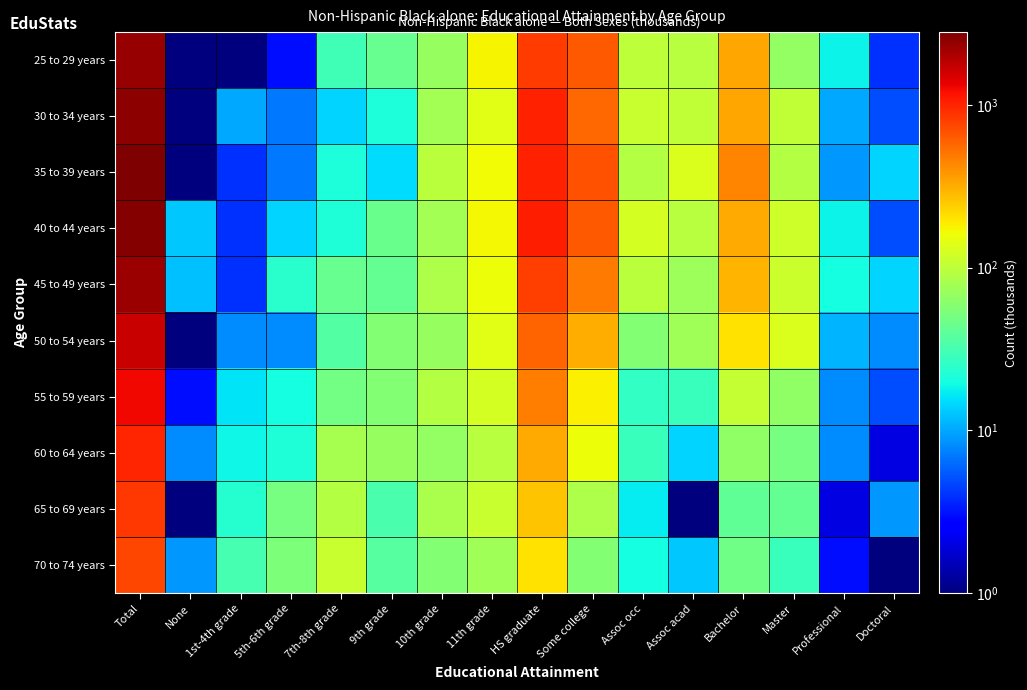

At which category is the sum across all series the highest?

Total